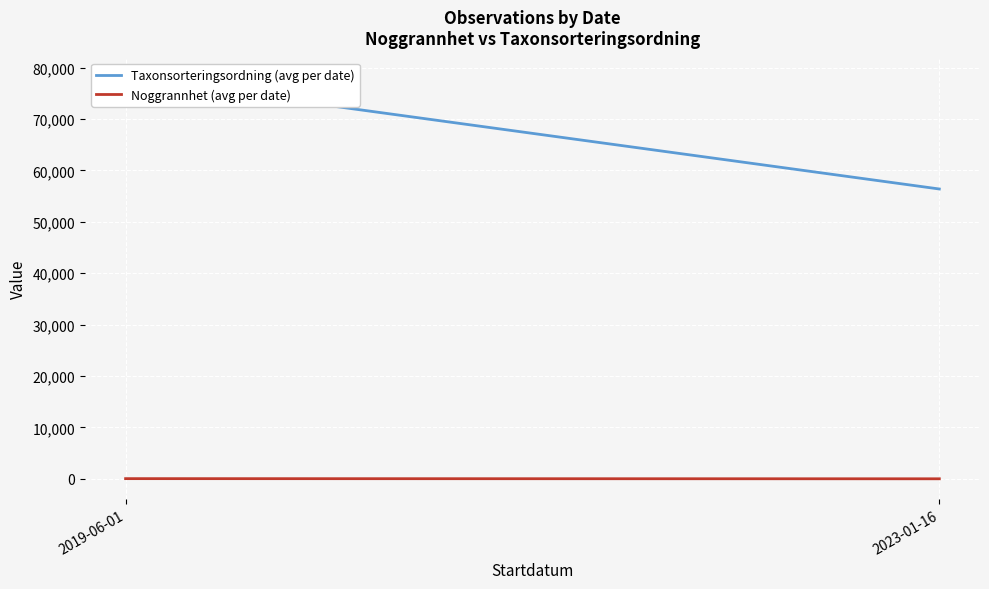

What is the spread (max minus min) of values at 2023-01-16?

56385